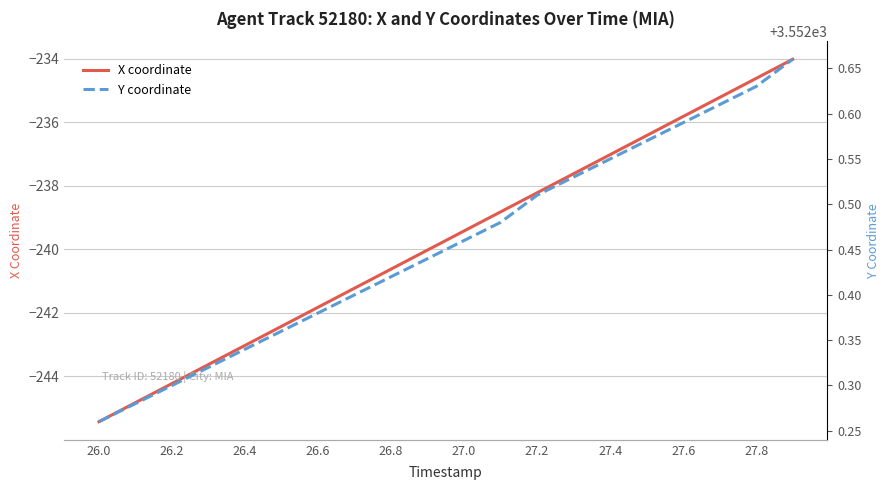

Is it true that Y coordinate equals 3552.3 at 26.0?

True